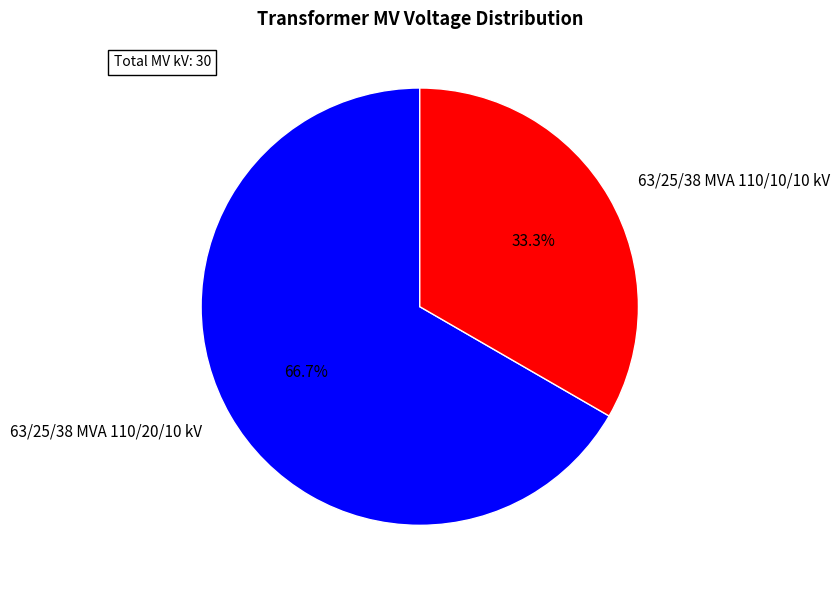

What is the largest slice in the pie chart?

63/25/38 MVA 110/20/10 kV